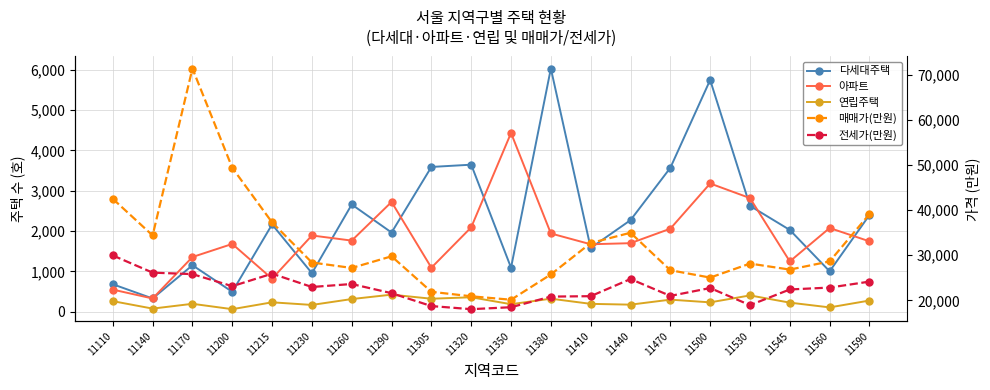

At which category is the sum across all series the highest?

11170